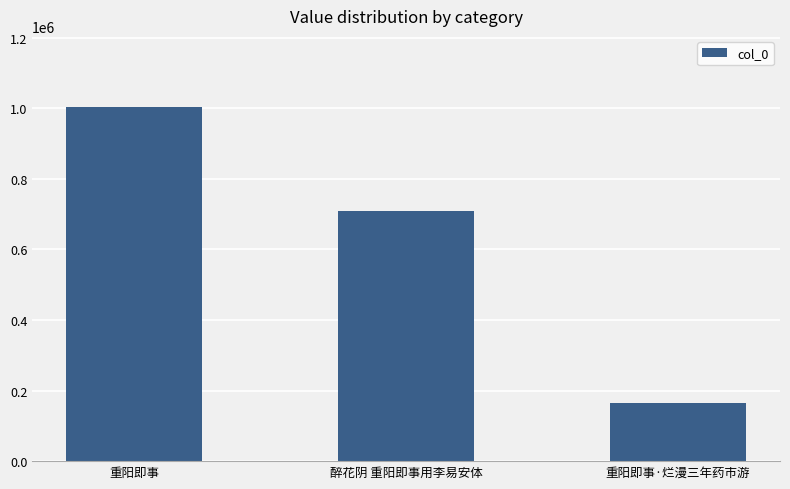

Reading left to right, list all the values displayed in this chart.

重阳即事=1003880	醉花阴 重阳即事用李易安体=708560	重阳即事·烂漫三年药市游=163581